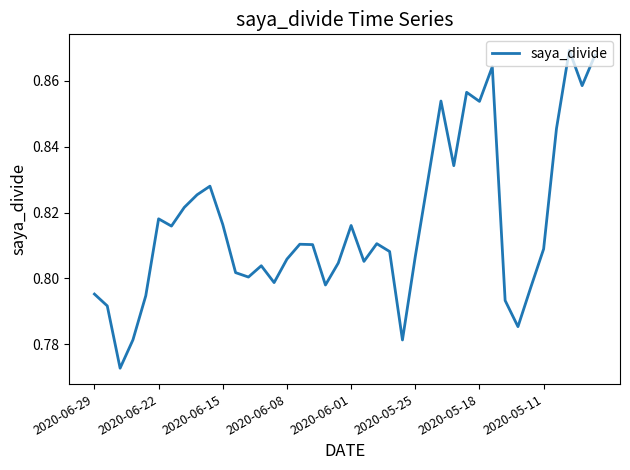

The value at 2020-06-01 is 0.3. True or false?

False